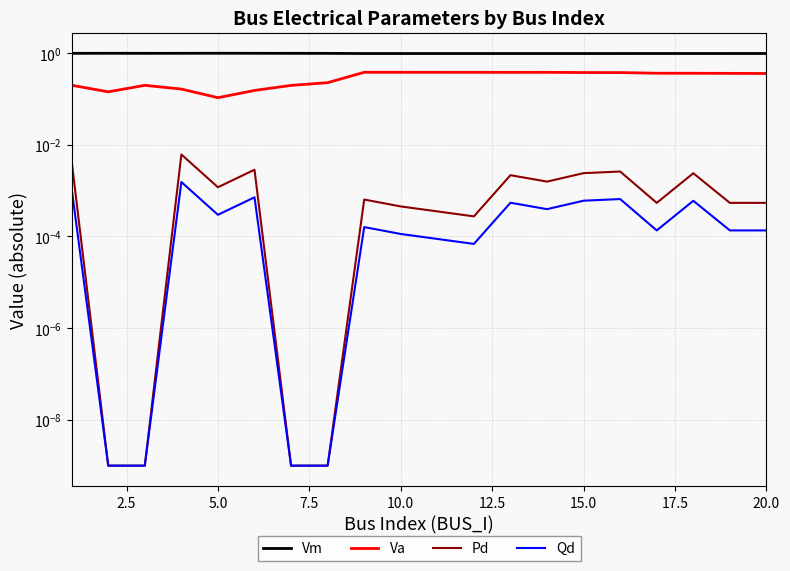

The Vm series shows 1.0 at 12.5. True or false?

True